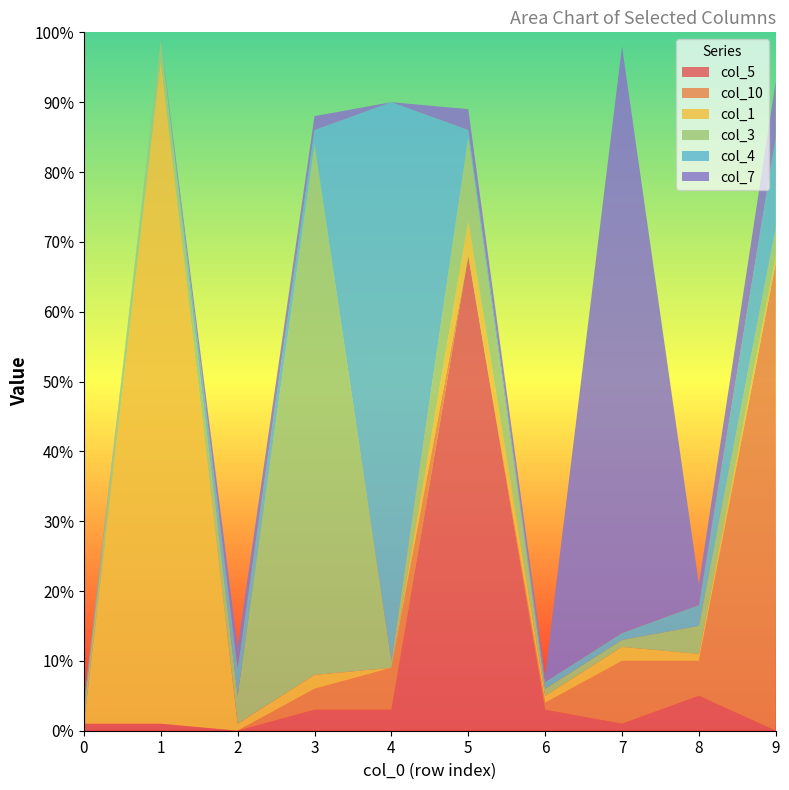

Reading left to right, list all the values displayed in this chart.

col_5: 1	1	0	3	3	68	3	1	5	0
col_10: 0	0	0	3	6	0	1	9	5	67
col_1: 0	95	1	2	0	5	1	2	1	1
col_3: 2	3	4	76	1	12	1	1	4	4
col_4: 1	0	4	2	80	1	1	1	3	13
col_7: 0	0	3	2	0	3	1	84	3	8